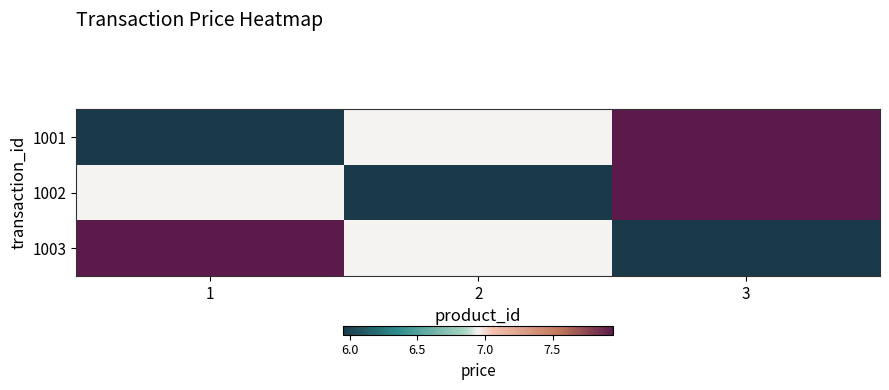

Between 3 and 2, which is larger?

3